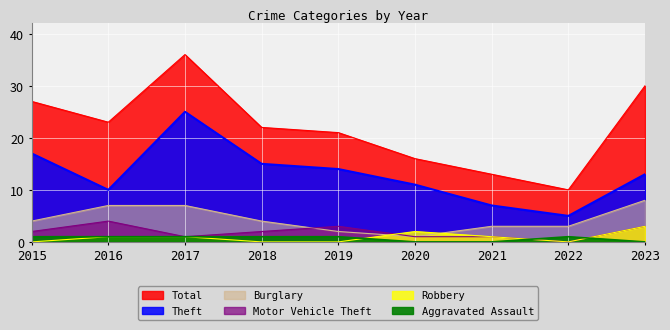

Rank the series at 2016 from highest to lowest value.

Total, Theft, Burglary, Motor Vehicle Theft, Robbery, Aggravated Assault